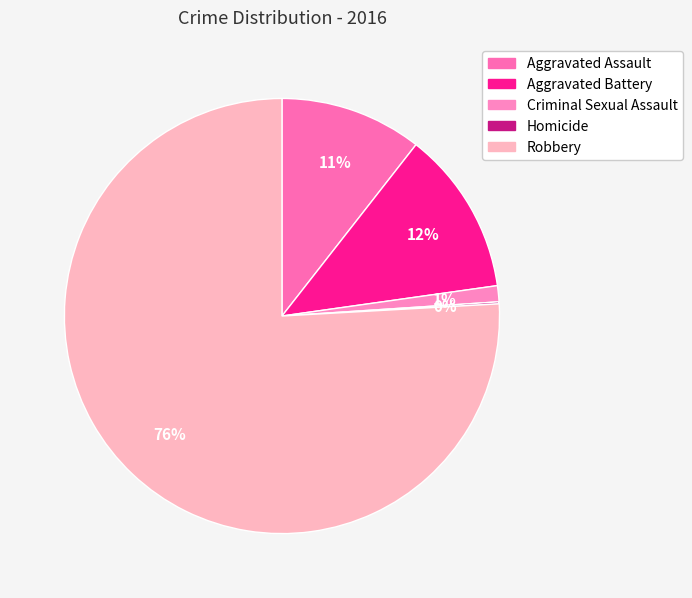

Is there any slice that represents more than half of the pie?

Yes